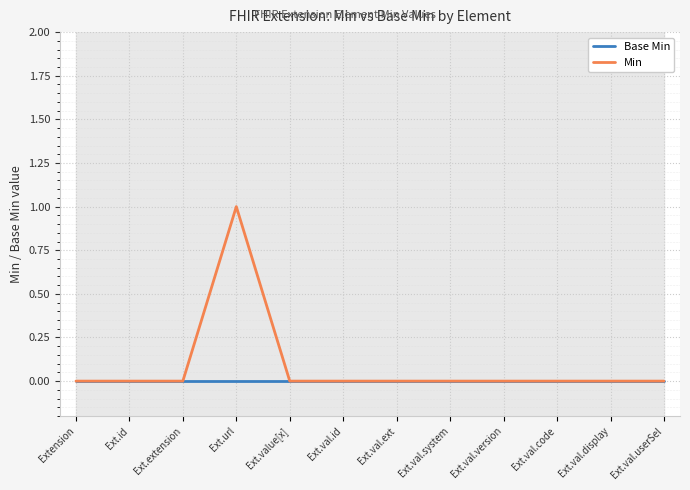

Which series changed the most between Ext.val.code and Ext.val.display?

Base Min